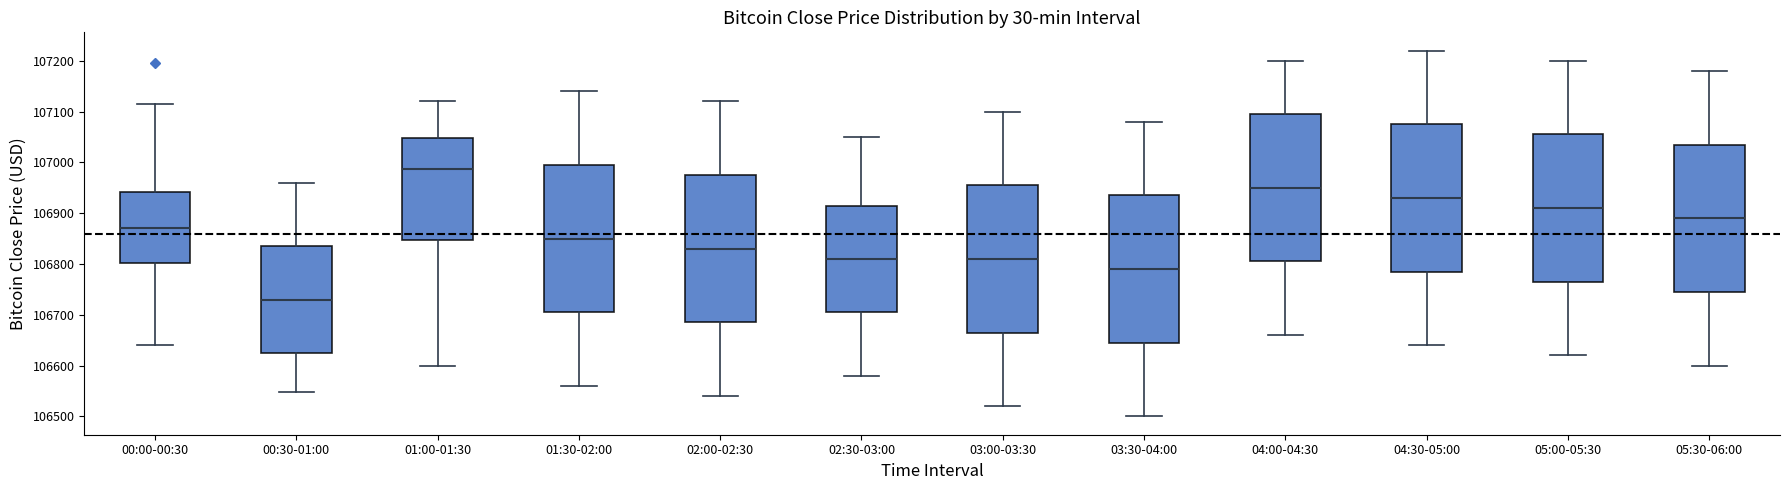

Where is the upper edge of the box for 01:00-01:30 on the y-axis? The values are not printed on the chart, so give them approximately, as read against the axis.

107050